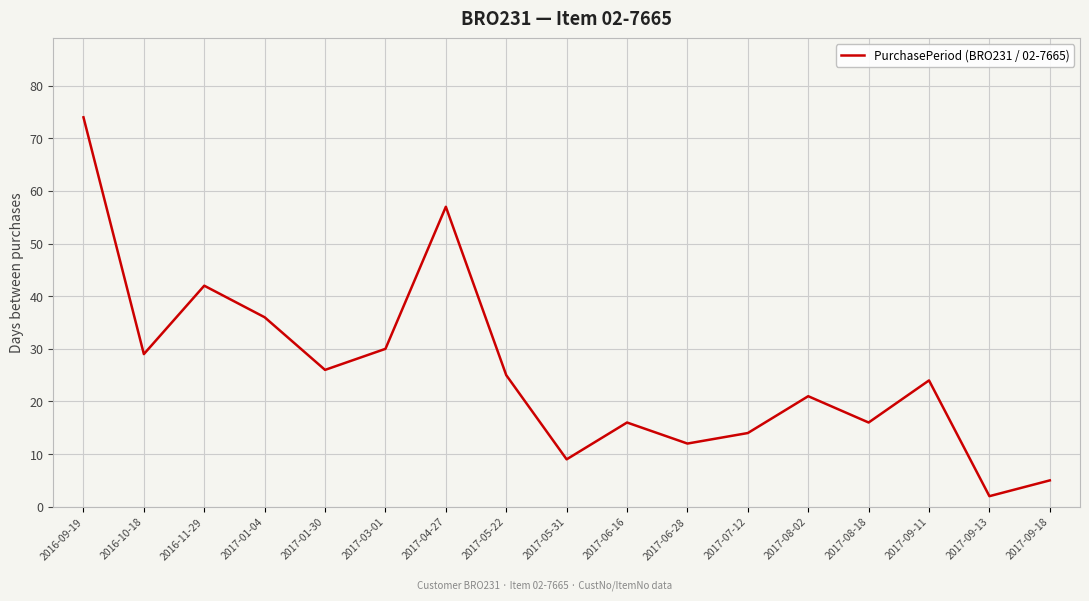

What is the minimum value shown in the chart?

2